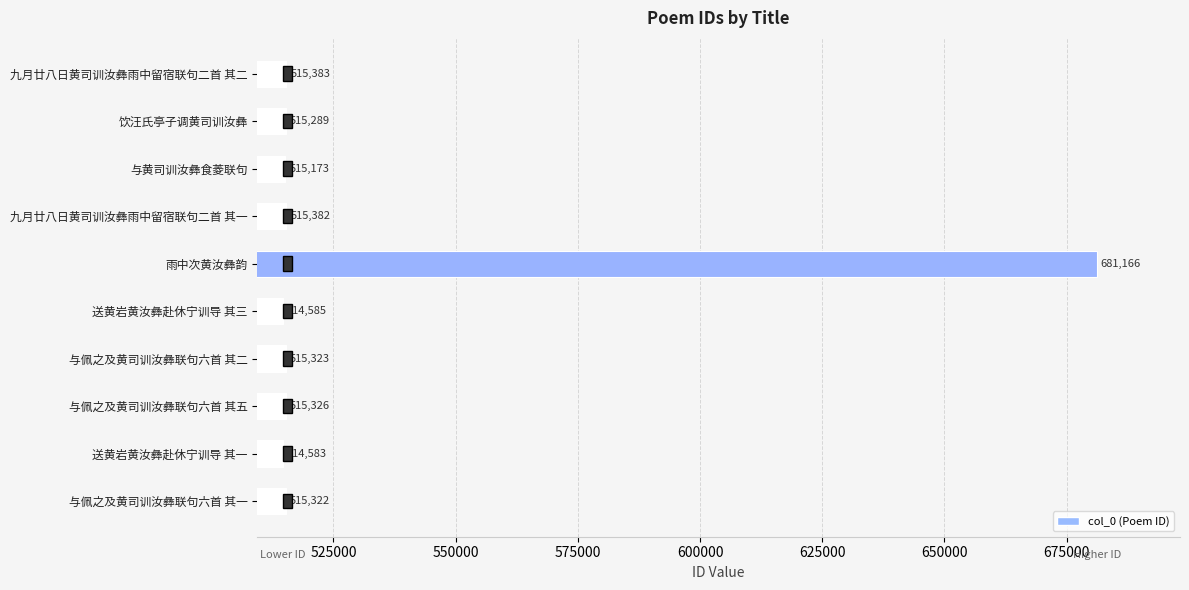

What is the change in value from 与黄司训汝彝食菱联句 to 饮汪氏亭子调黄司训汝彝?

+116